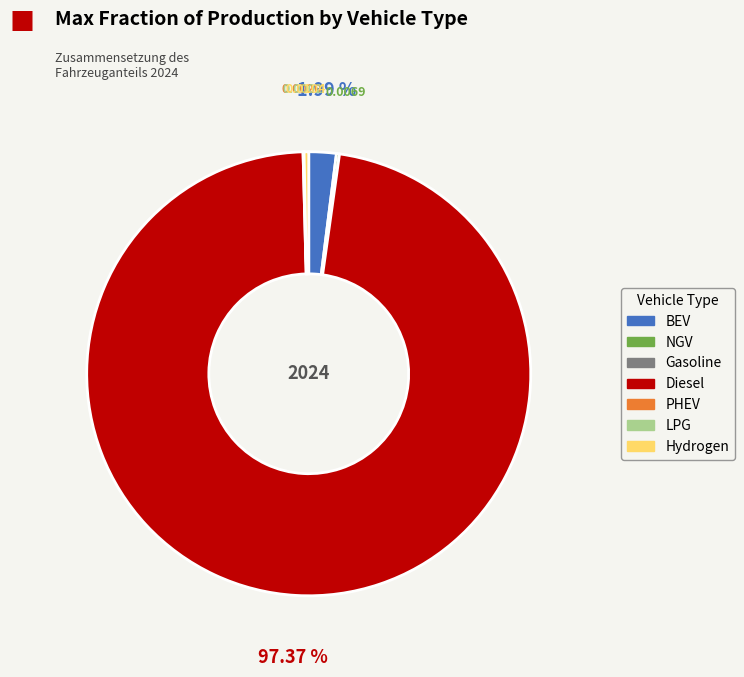

Does any single category account for the majority?

Yes